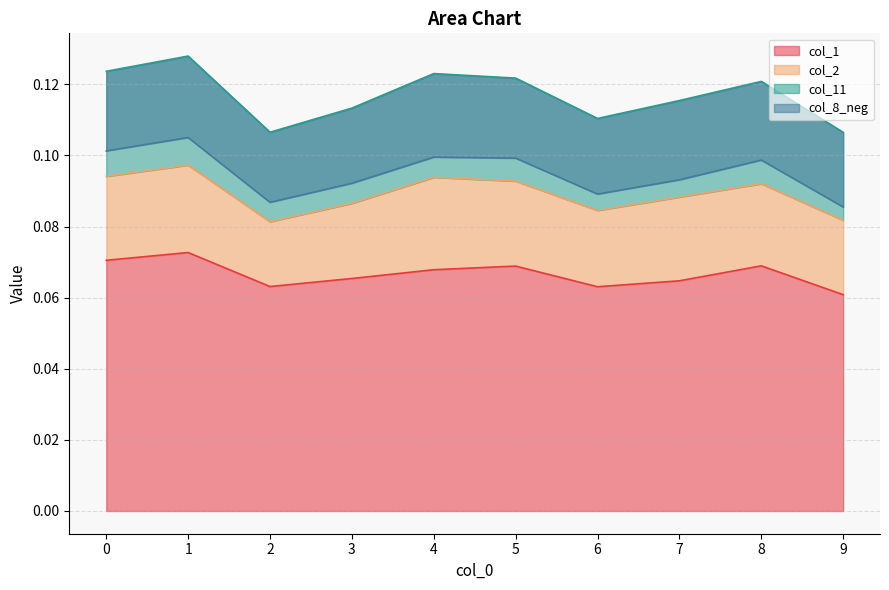

In col_1, how many points are lower than both neighbors (excluding endpoints)?

2